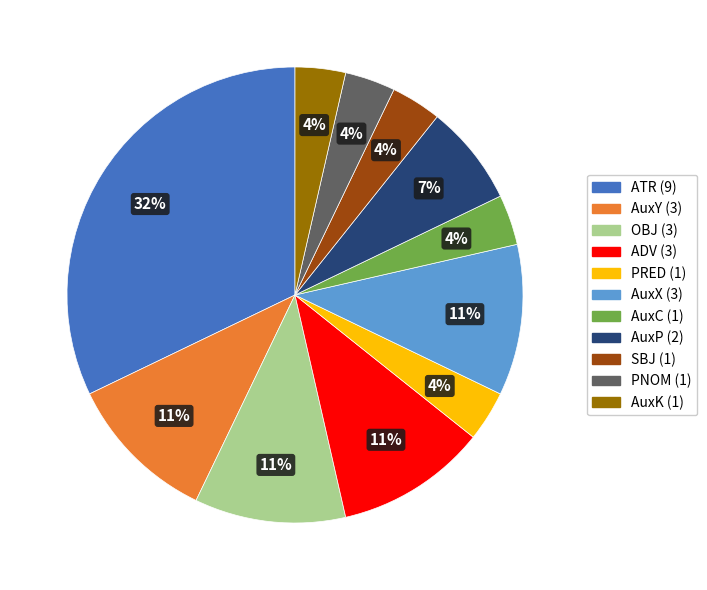

Do PNOM and AuxY together represent more than half of the pie?

No